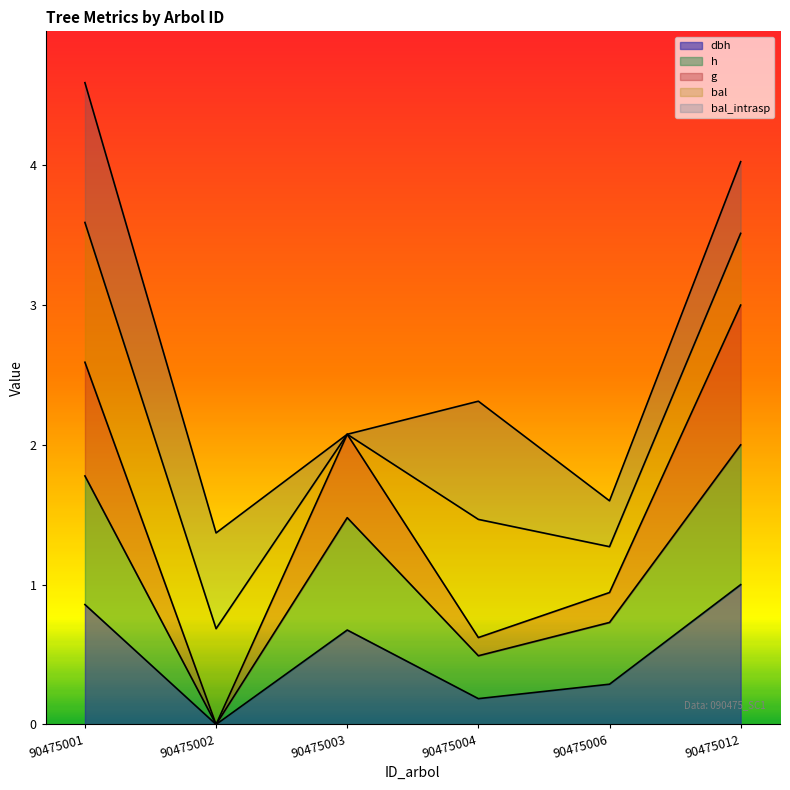

How many data points in g are less than 2?

3